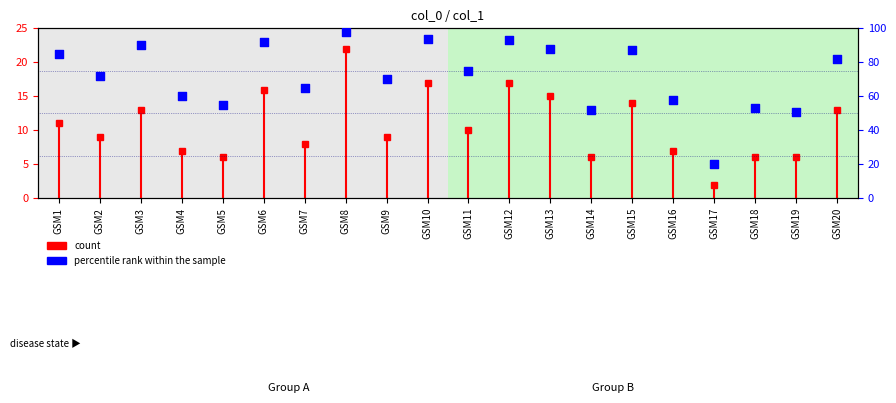

Between GSM4 and GSM18, which is larger?

GSM4